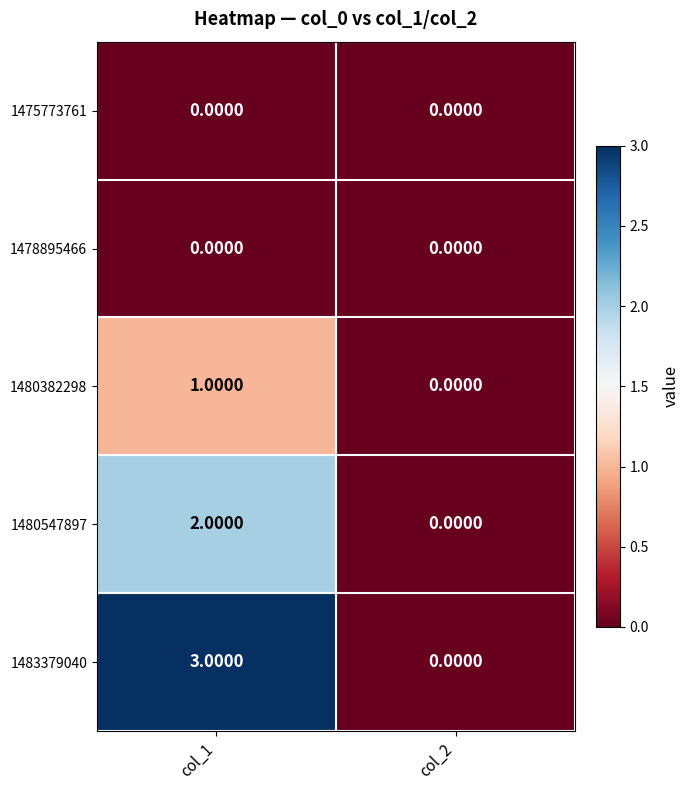

Which series has the largest total across all categories?

1483379040